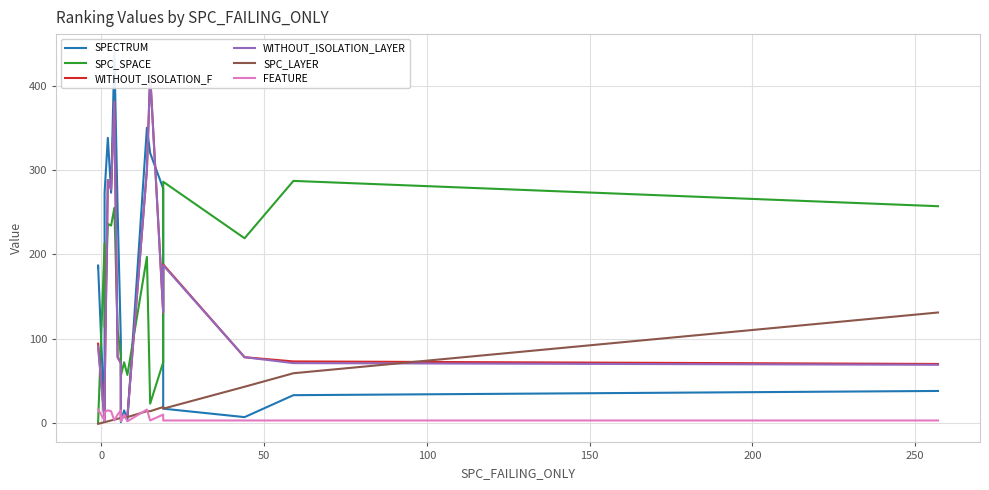

What is the value of the WITHOUT_ISOLATION_F point at the 1st from the left?

94